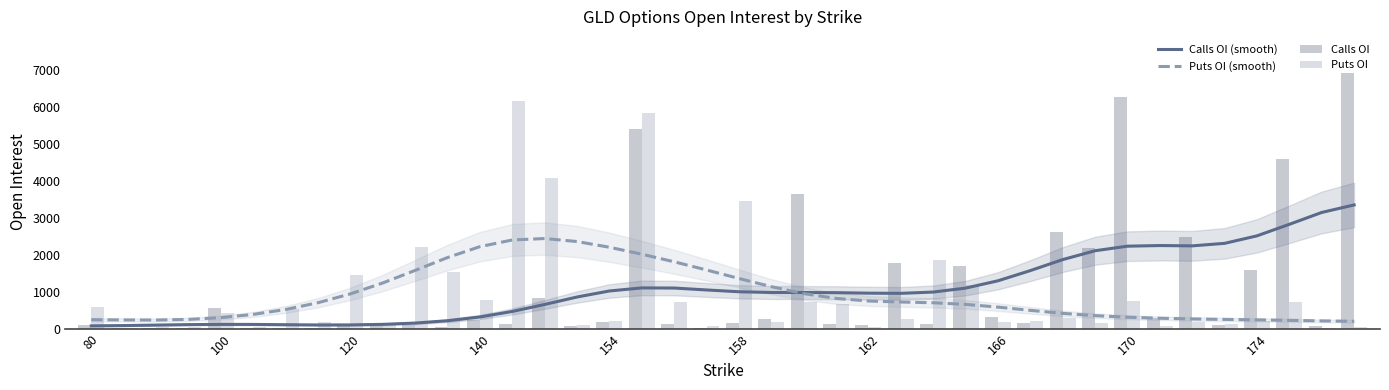

What is the maximum value for Calls OI (smooth)?

3347.2